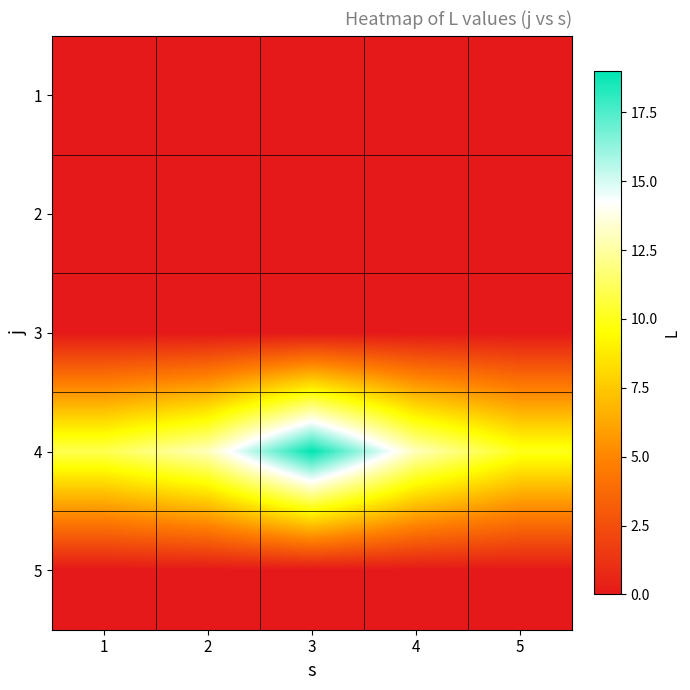

Which category has the lowest value across all series?

1